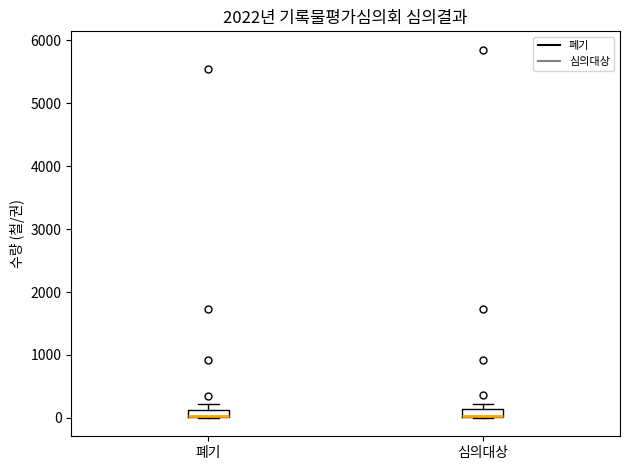

Where is the lower edge of the box for 심의대상 on the y-axis? The values are not printed on the chart, so give them approximately, as read against the axis.

0